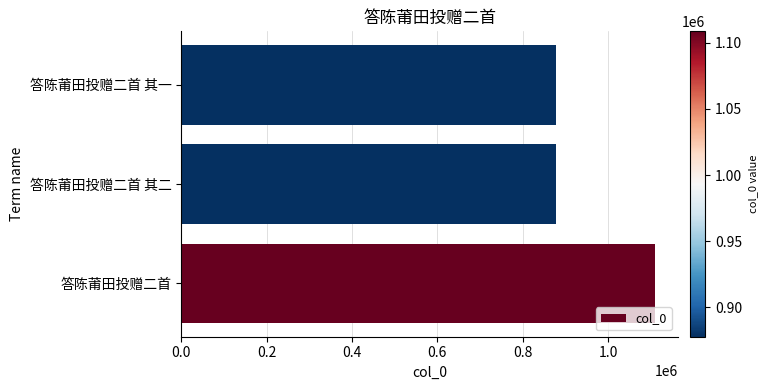

What value does the data have at 答陈莆田投赠二首 其一?

877886